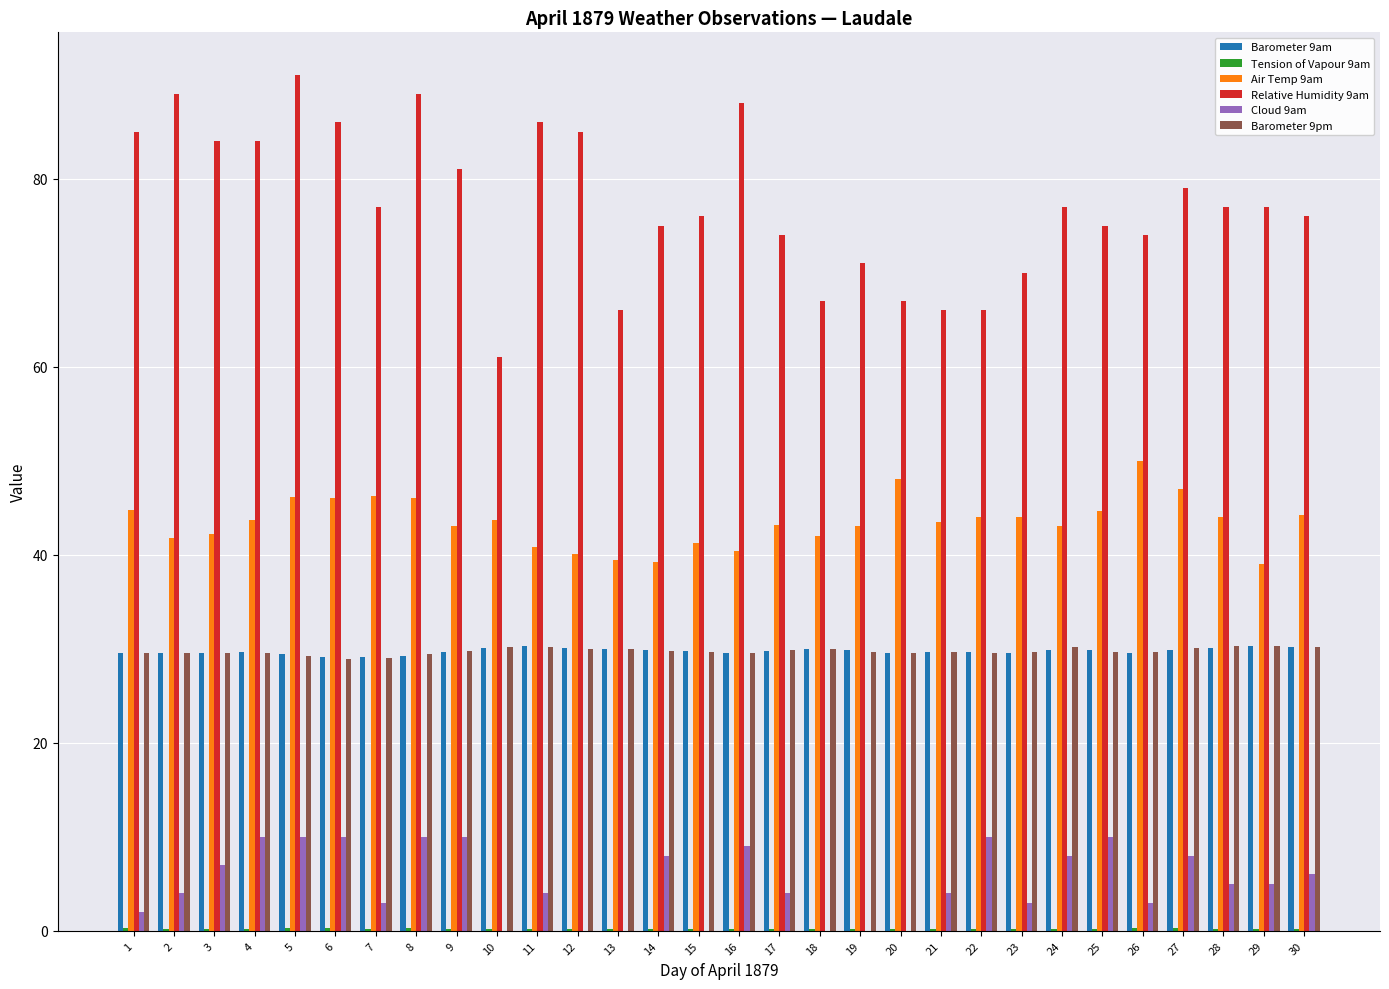

The Barometer 9pm series shows 45.4 at 11. True or false?

False